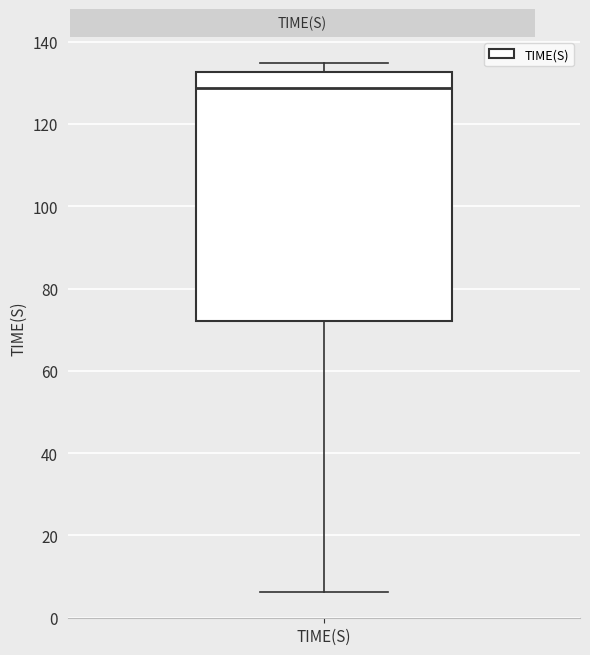

Where is the upper edge of the box for TIME(S) on the y-axis? The values are not printed on the chart, so give them approximately, as read against the axis.

132